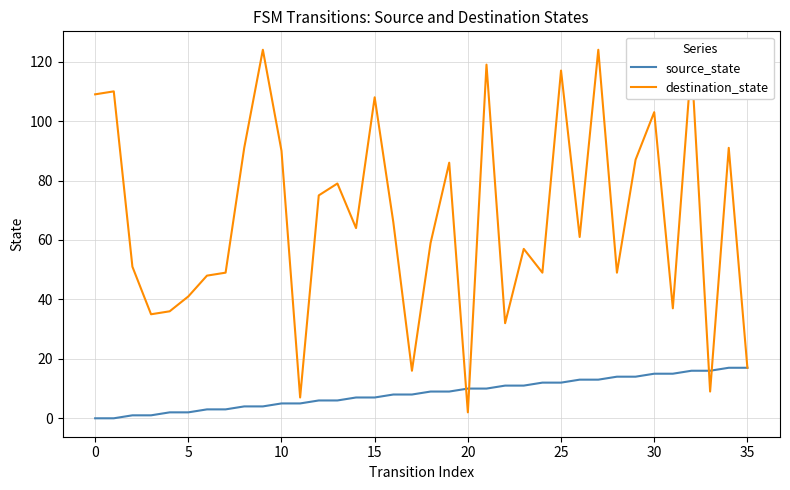

What is the greatest value displayed?

124